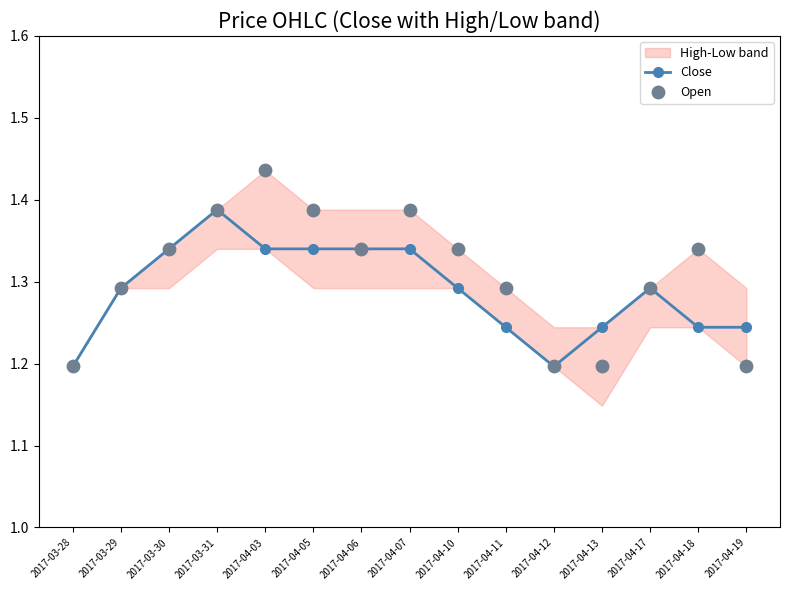

Is it true that Close equals 0.3 at 2017-04-19?

False